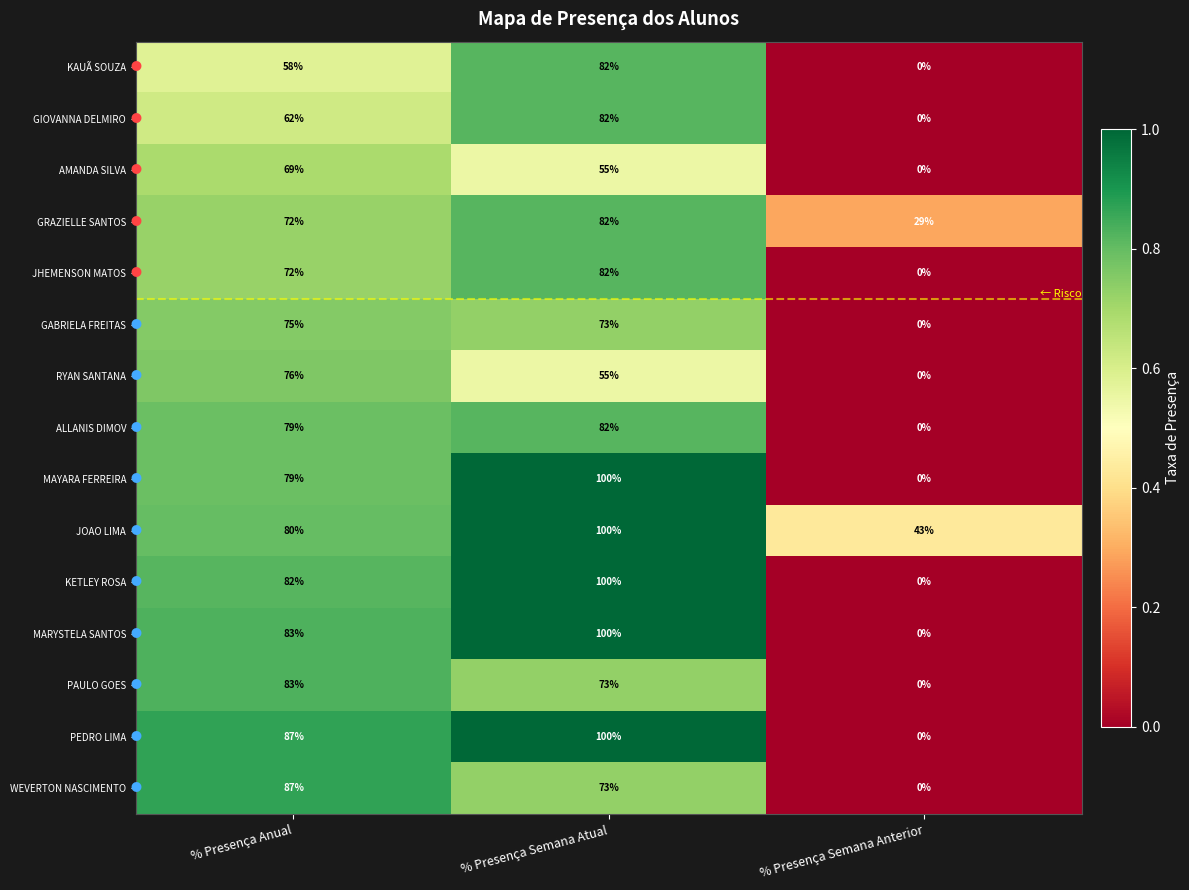

Count the MAYARA FERREIRA values in the range 0 to 100.

3